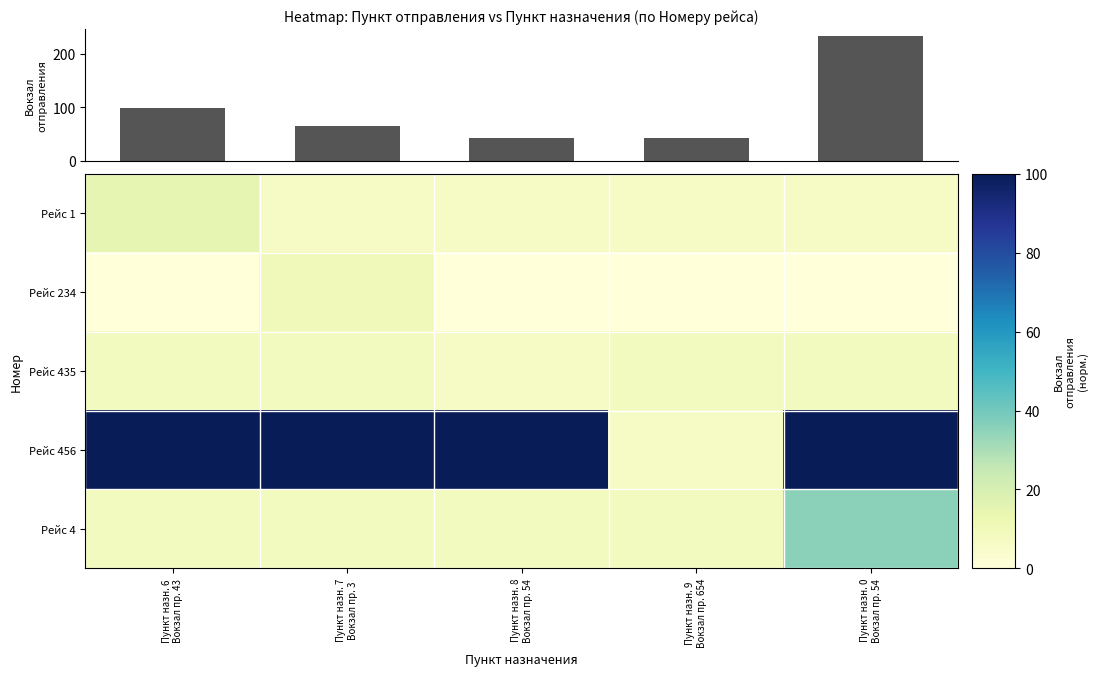

At which category is the sum across all series the highest?

Пункт назн. 0
Вокзал пр. 54